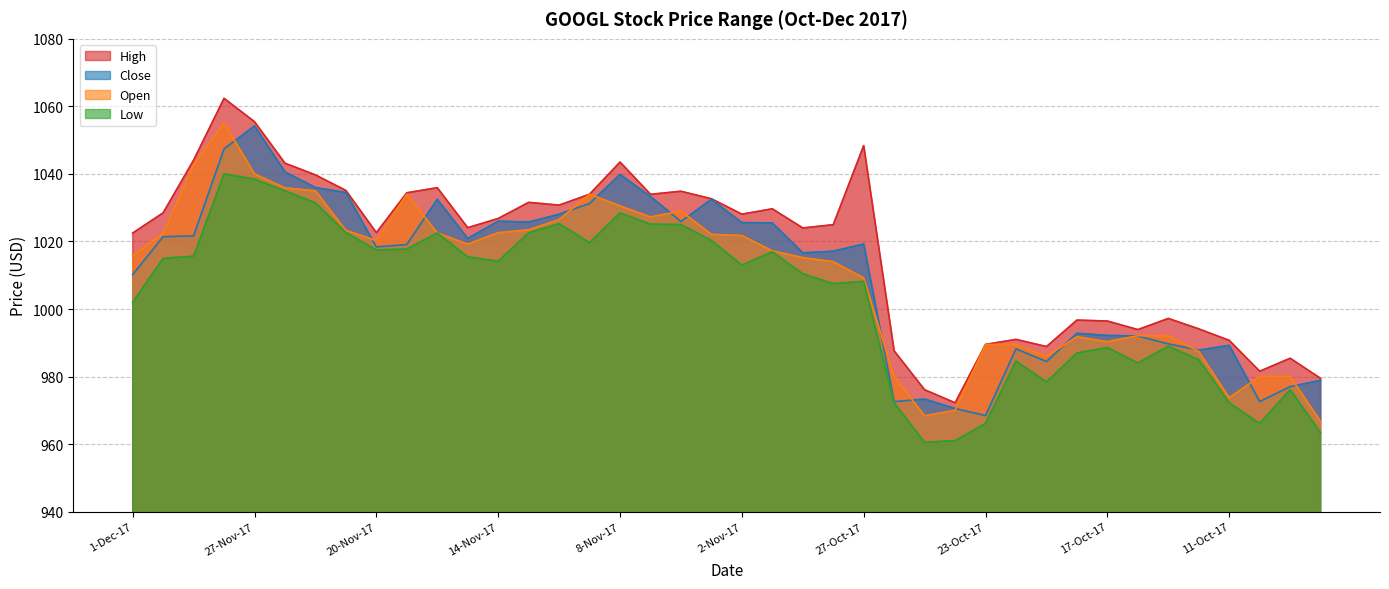

What is the approximate value of Close at 6-Nov-17?

1025.9